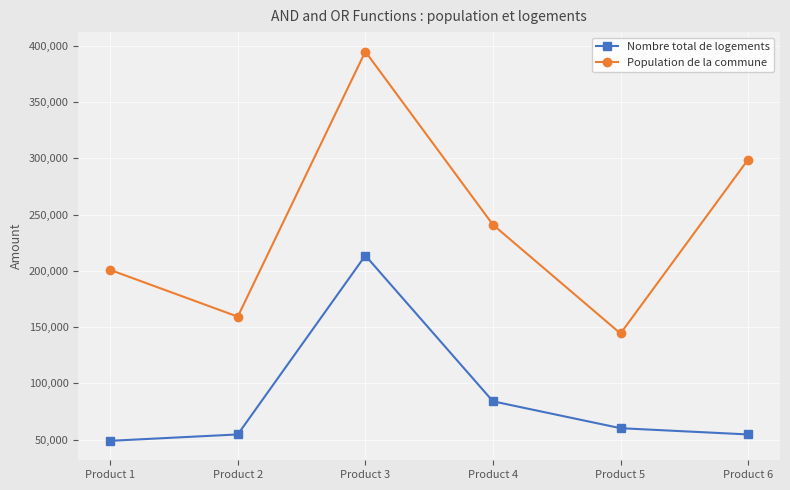

What is the total value across all series at Product 1?

249843